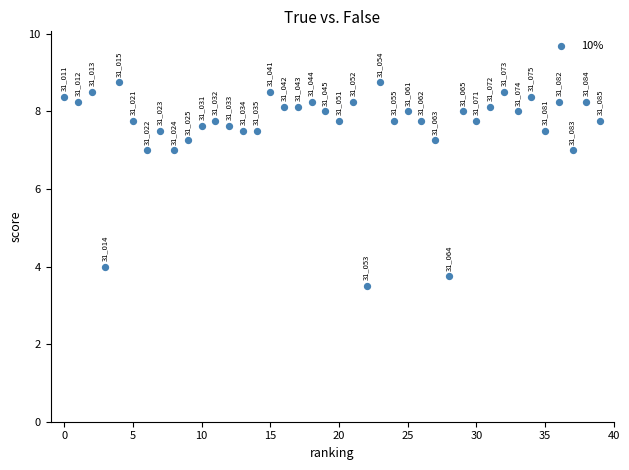

What Y value in the scatter plot is closest to 6?

7.0